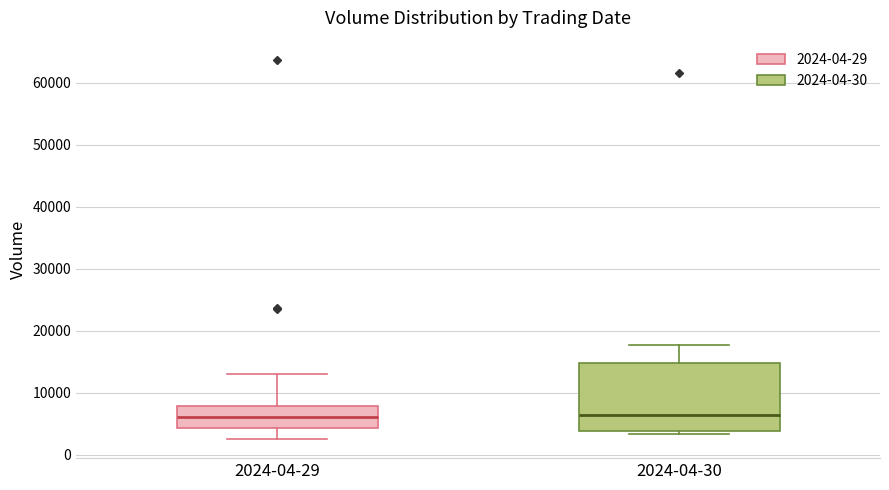

Comparing the boxes themselves (not the whiskers), which one is the tallest?

2024-04-30